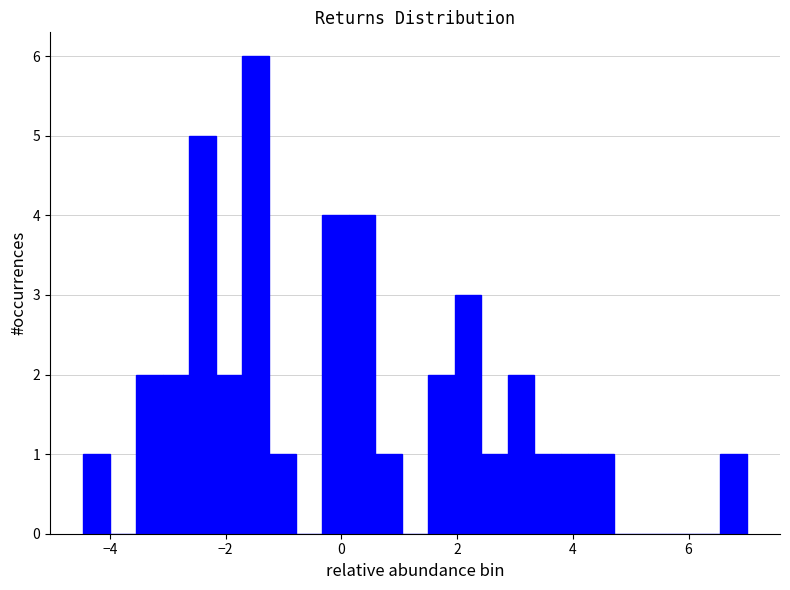

Around what value on the x-axis is the tallest bar? Give the approximate position of its centre, as read against the axis.

-1.4